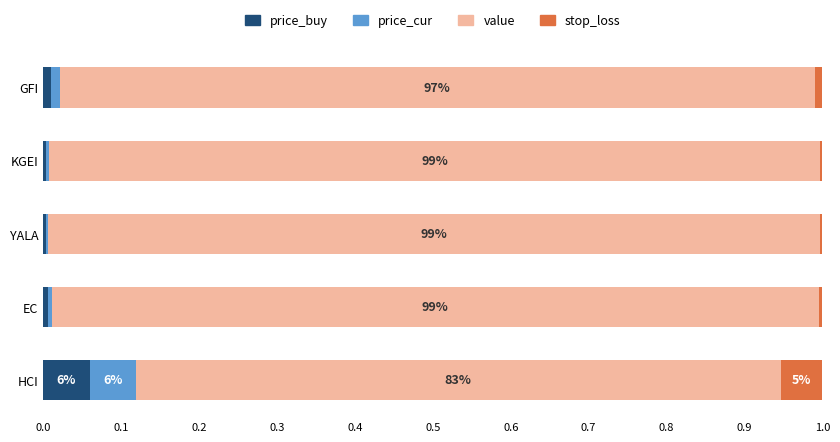

At which label does price_buy reach its peak?

HCI